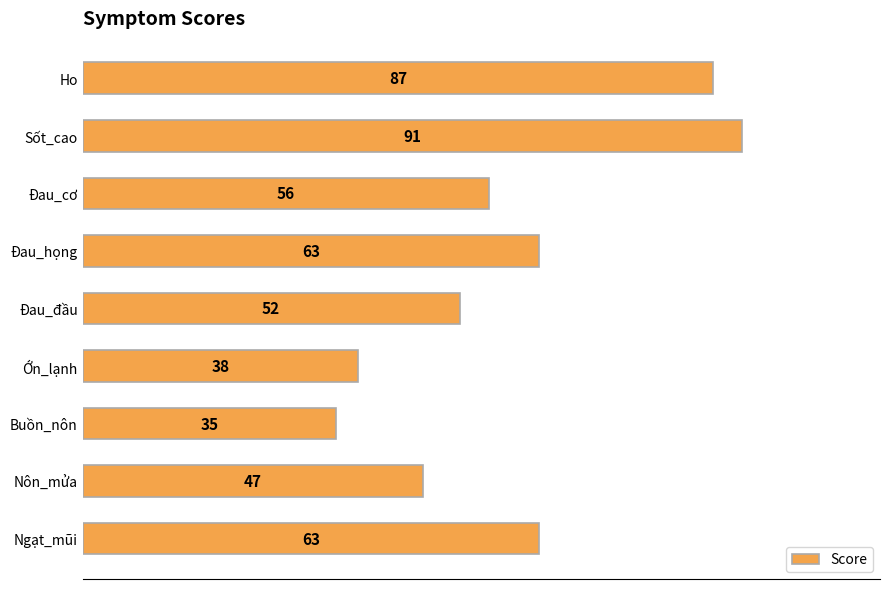

Reading top to bottom, transcribe all the data shown in this chart.

Ho=87	Sốt_cao=91	Đau_cơ=56	Đau_họng=63	Đau_đầu=52	Ớn_lạnh=38	Buồn_nôn=35	Nôn_mửa=47	Ngạt_mũi=63